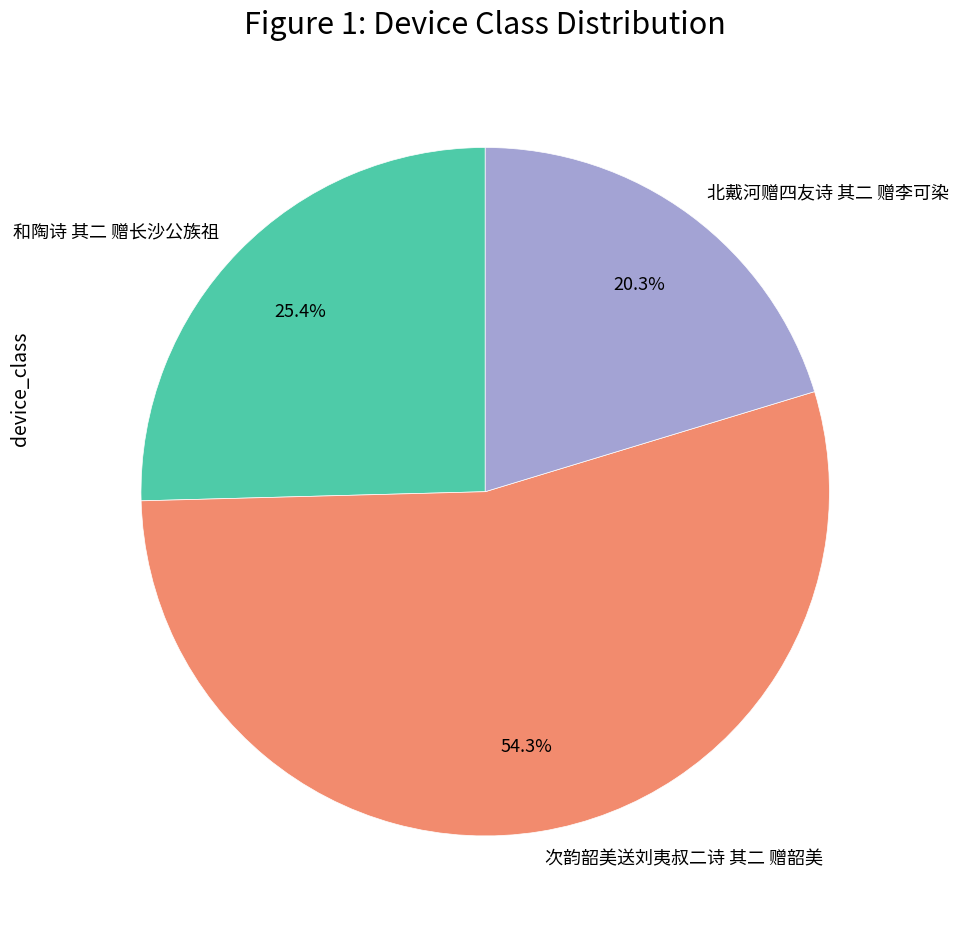

How many slices are in this pie chart?

3